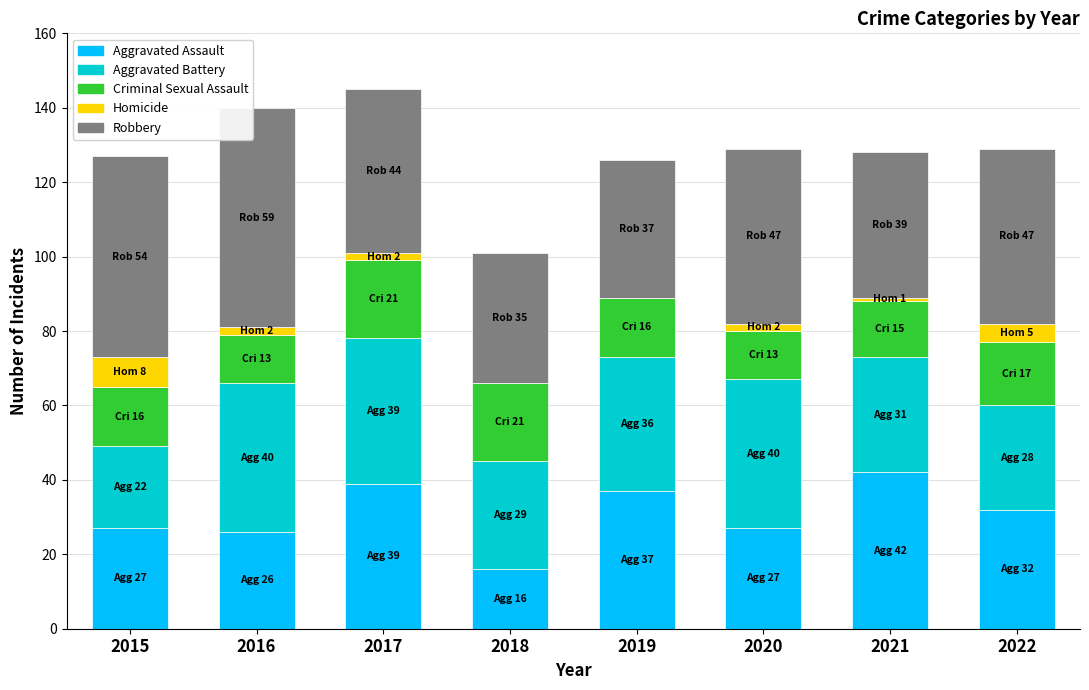

Read the Aggravated Assault value at 2015.

27